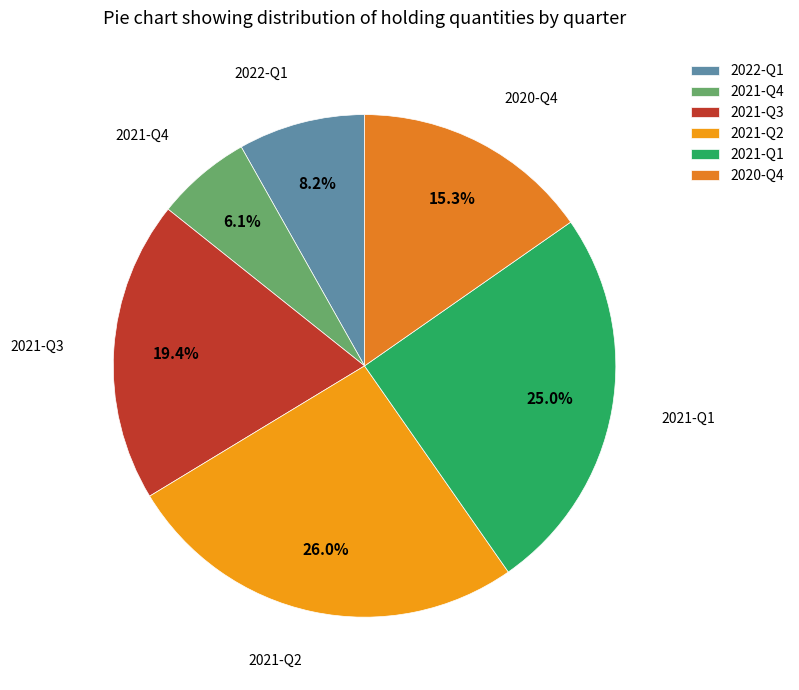

Is there any slice that represents more than half of the pie?

No